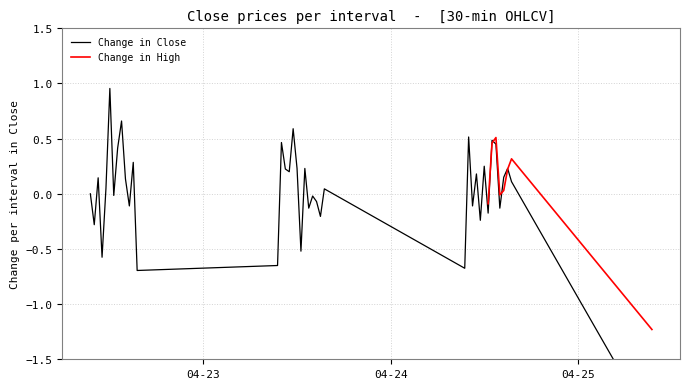

What position from the left is 2024-04-24 09:30:00?

27